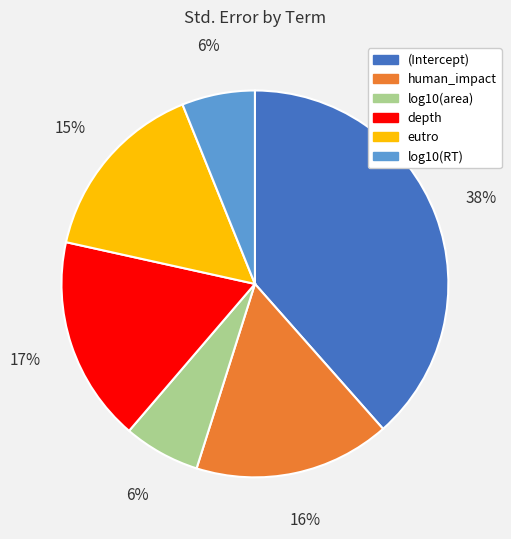

Which slice is the largest?

(Intercept)